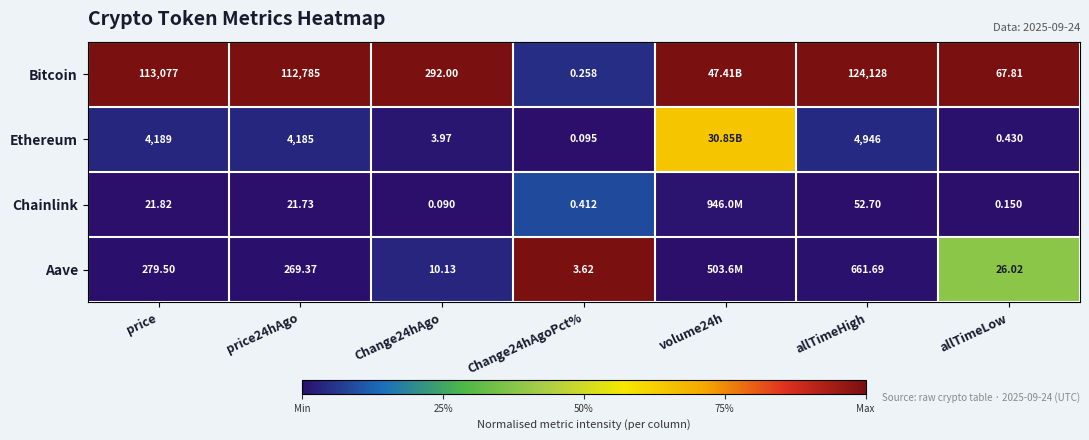

Is the value of Ethereum at price24hAgo greater than the value of Chainlink at price?

Yes